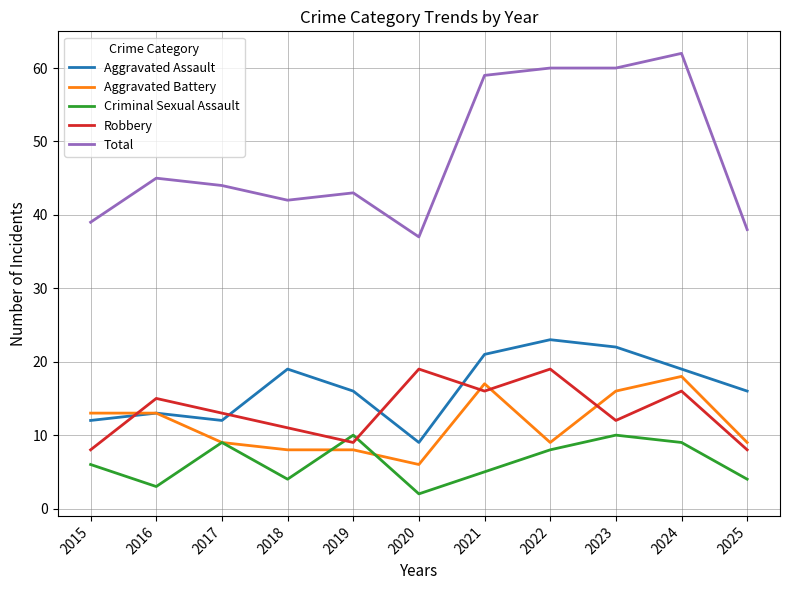

Reading right to left, what are all the values shown in this chart?

Aggravated Assault: 2025=16	2024=19	2023=22	2022=23	2021=21	2020=9	2019=16	2018=19	2017=12	2016=13	2015=12
Aggravated Battery: 2025=9	2024=18	2023=16	2022=9	2021=17	2020=6	2019=8	2018=8	2017=9	2016=13	2015=13
Criminal Sexual Assault: 2025=4	2024=9	2023=10	2022=8	2021=5	2020=2	2019=10	2018=4	2017=9	2016=3	2015=6
Robbery: 2025=8	2024=16	2023=12	2022=19	2021=16	2020=19	2019=9	2018=11	2017=13	2016=15	2015=8
Total: 2025=38	2024=62	2023=60	2022=60	2021=59	2020=37	2019=43	2018=42	2017=44	2016=45	2015=39